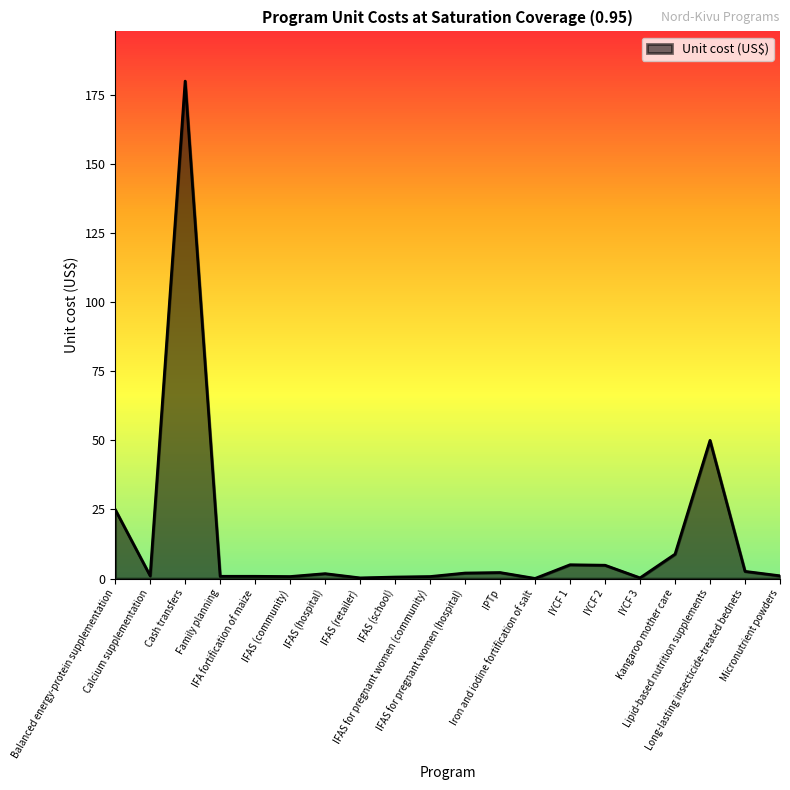

Where does the data first go above 1?

Balanced energy-protein supplementation